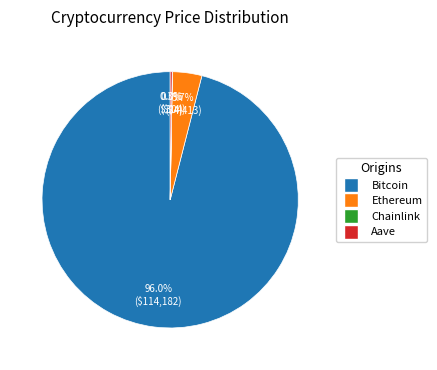

Which category has the biggest portion of the pie?

Bitcoin